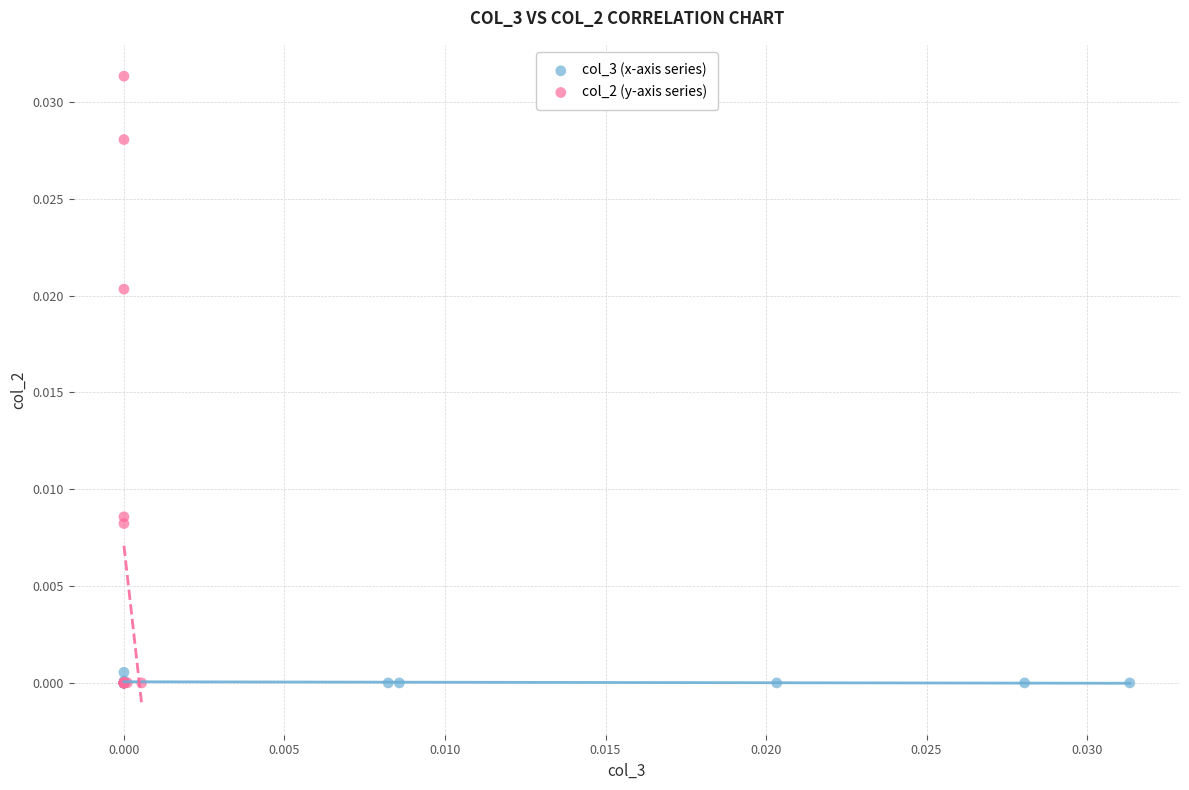

Which series has the largest Y range (max minus min)?

col_2 (y-axis series)